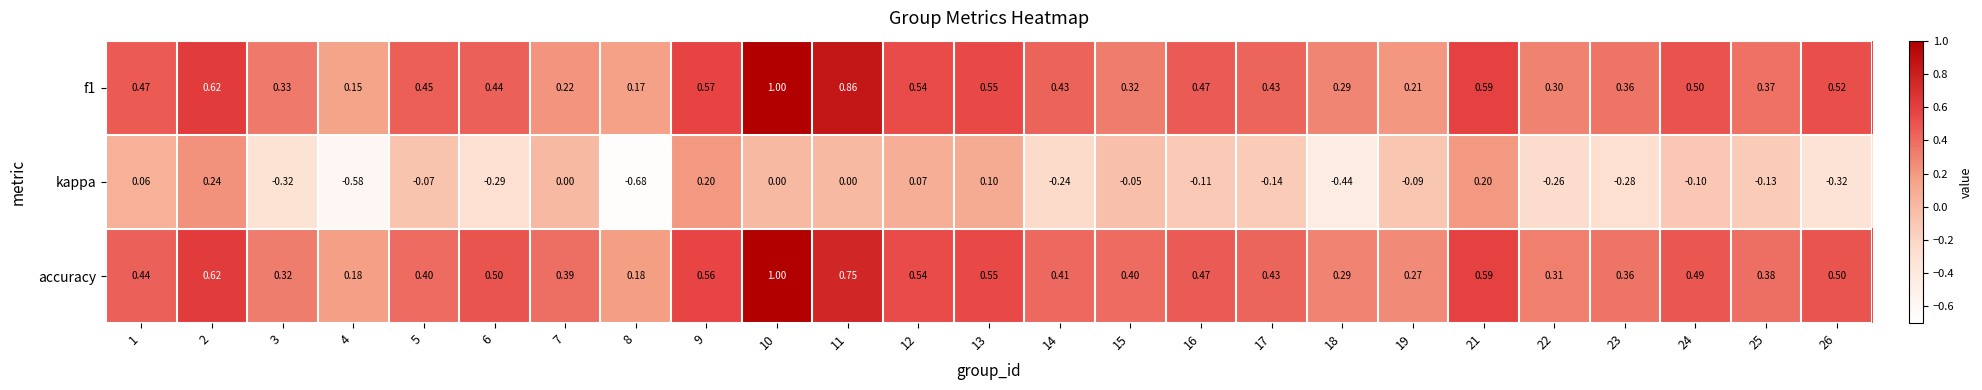

Which series has the largest total across all categories?

accuracy